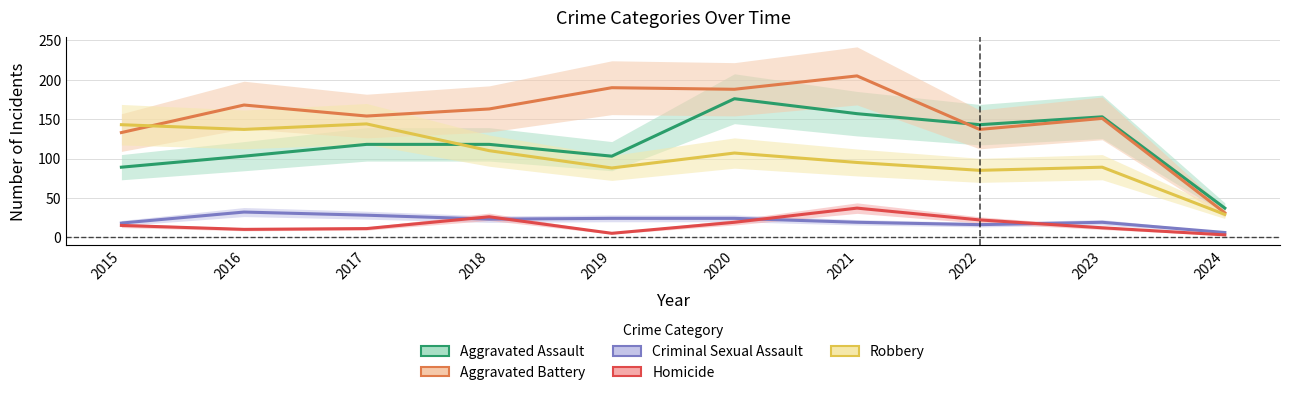

What is the difference between the Robbery values at 2019 and 2023?

1